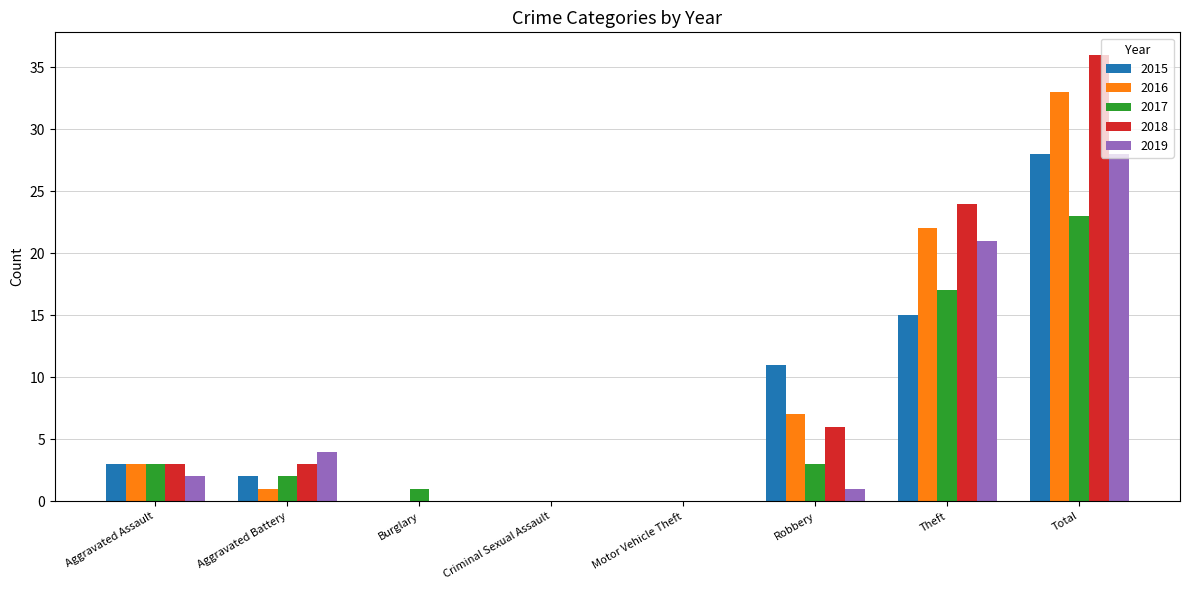

What is the maximum value shown in the chart?

36